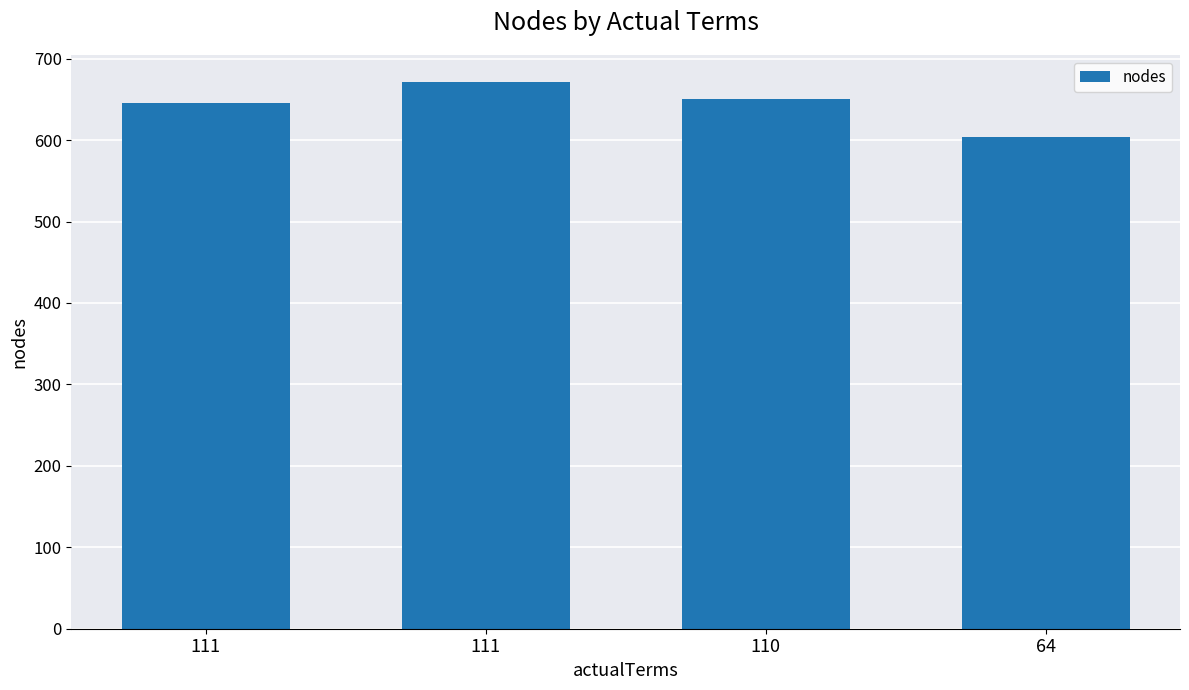

What is the change in value from 111 to 64?

-67